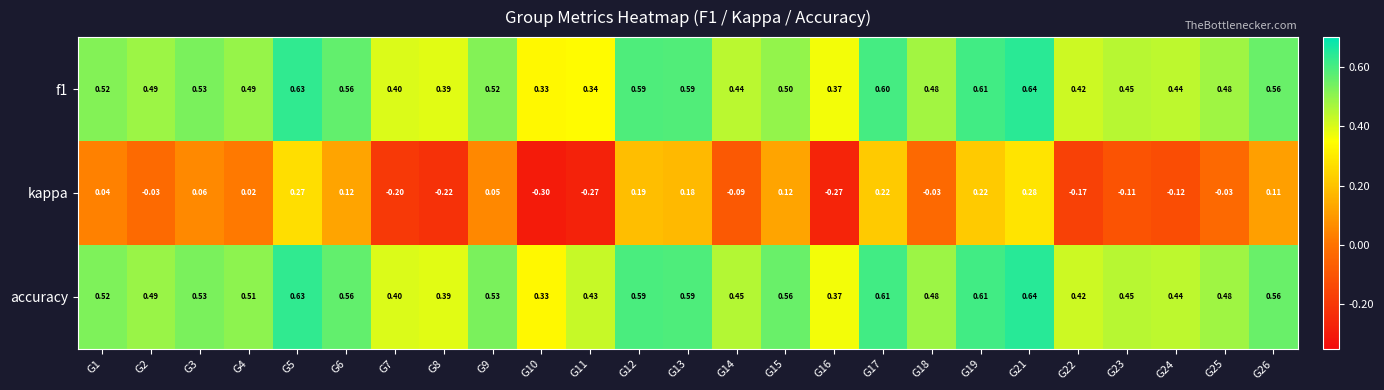

Which series has the largest total across all categories?

accuracy